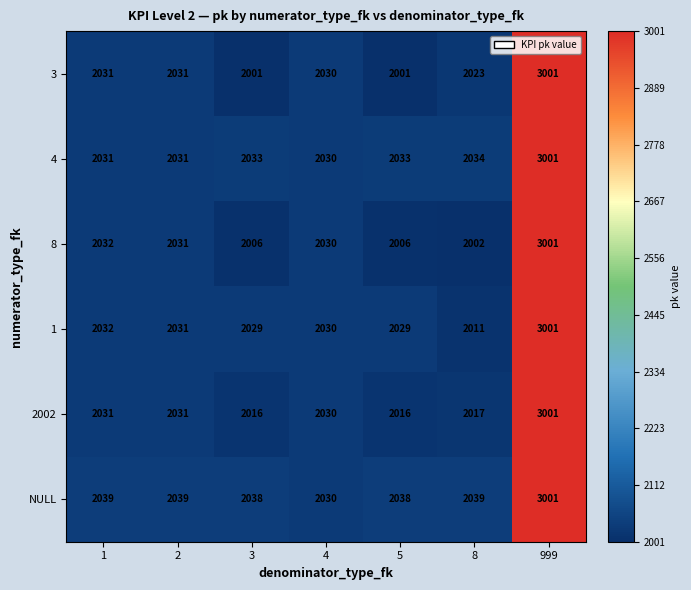

What is the spread (max minus min) of values at 8?

37